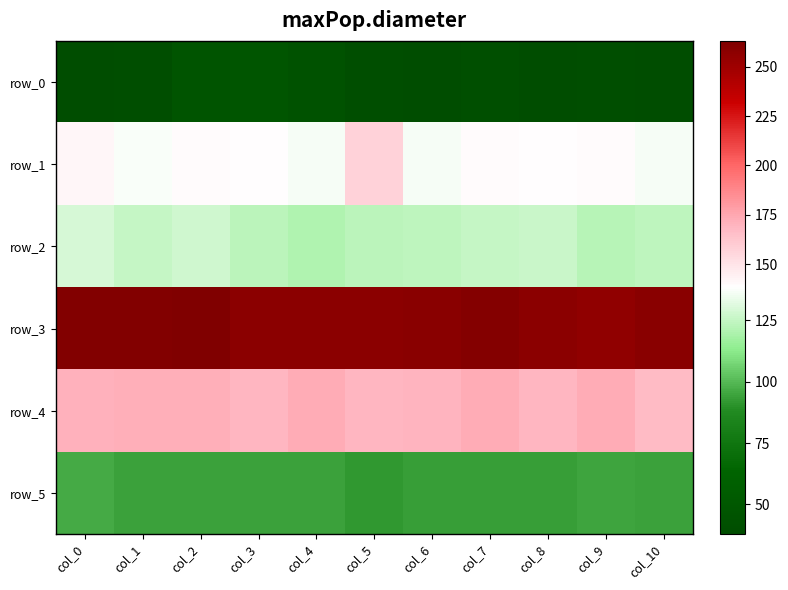

How many data points in row_5 are above 94?

2